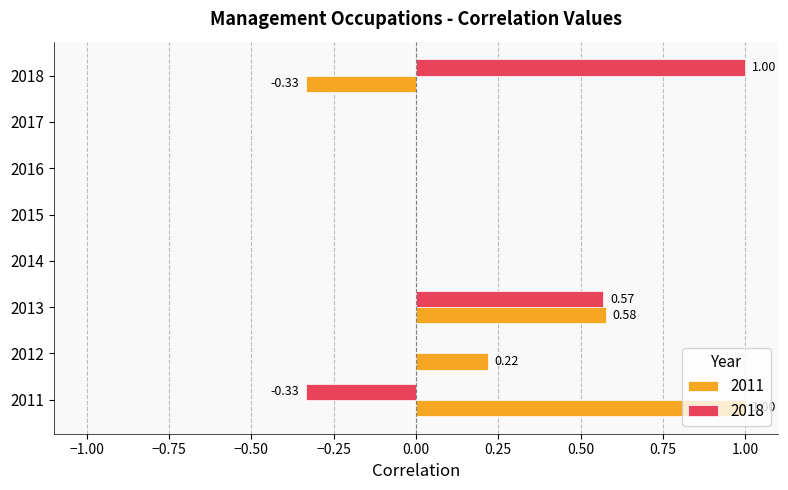

What is the maximum value shown in the chart?

1.0